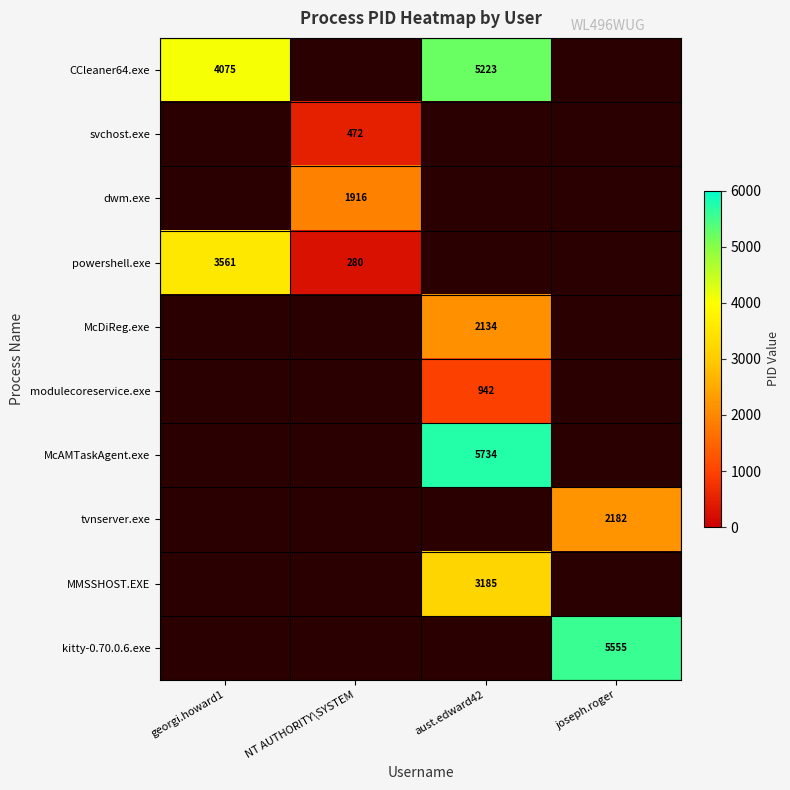

What is the maximum value shown in the chart?

5734.0